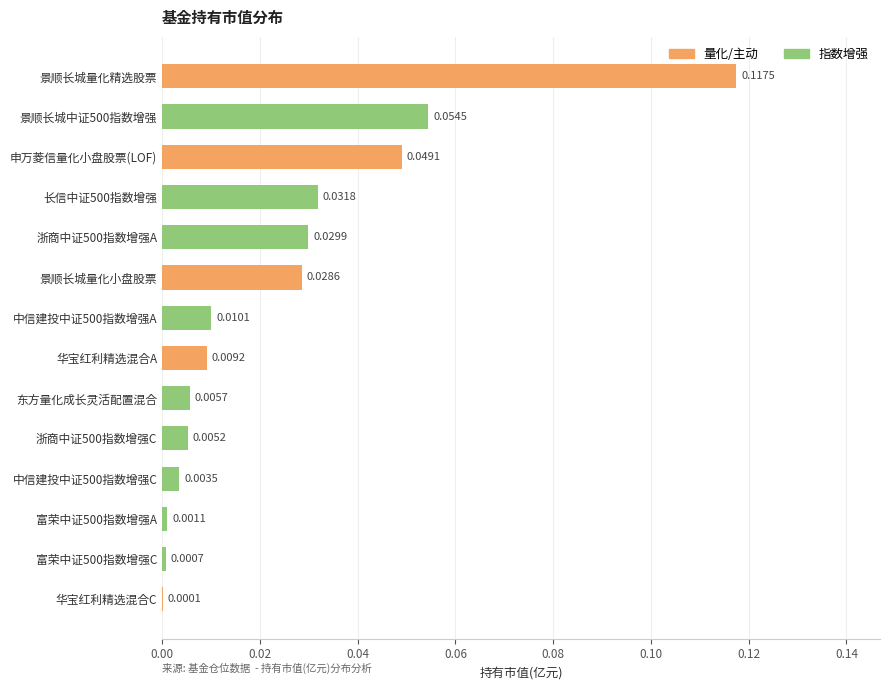

At which label is the value closest to 0?

华宝红利精选混合C